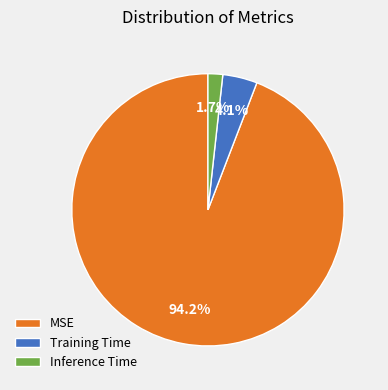

Combined, what portion of the pie is Training Time and MSE?

98.3%